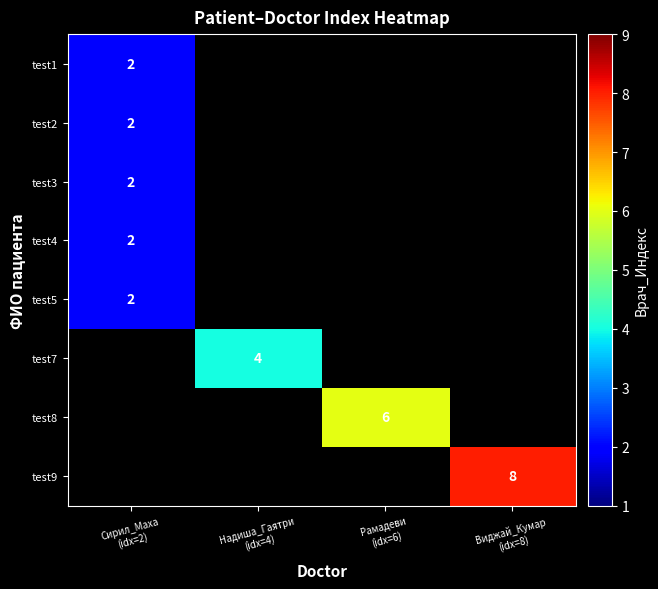

How many positive values does the test3 series have?

1